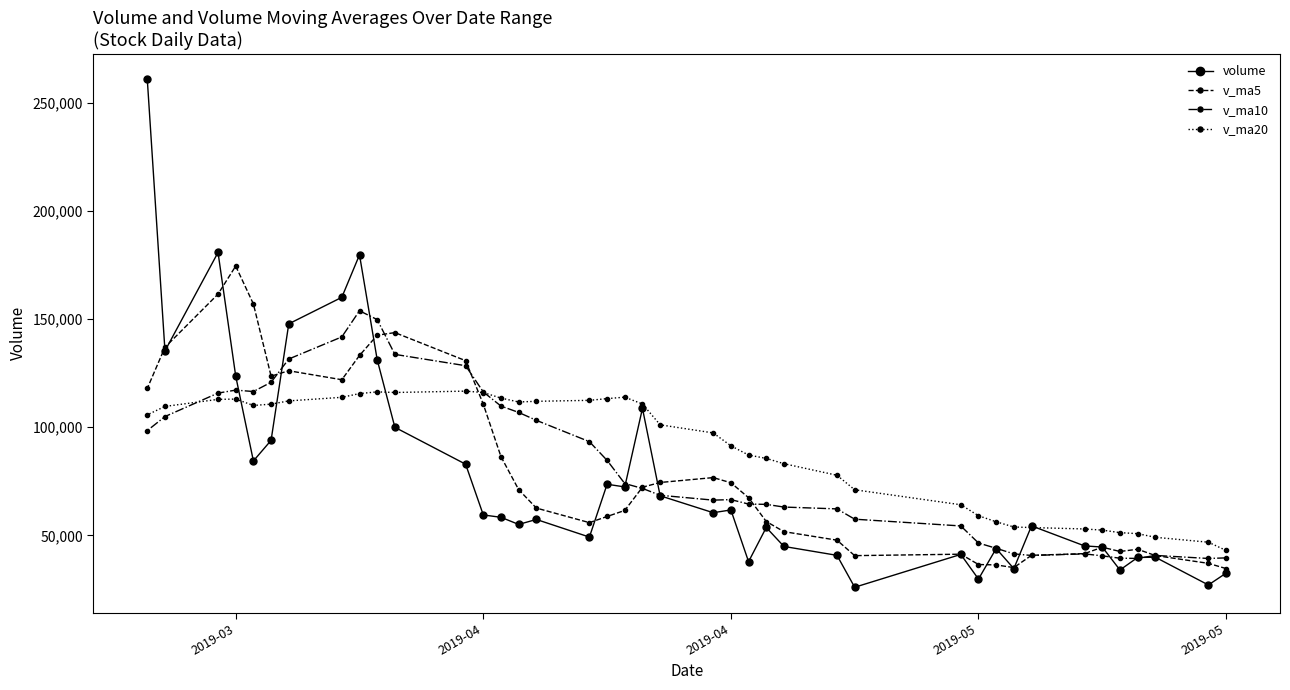

How many lines are shown in the chart?

4